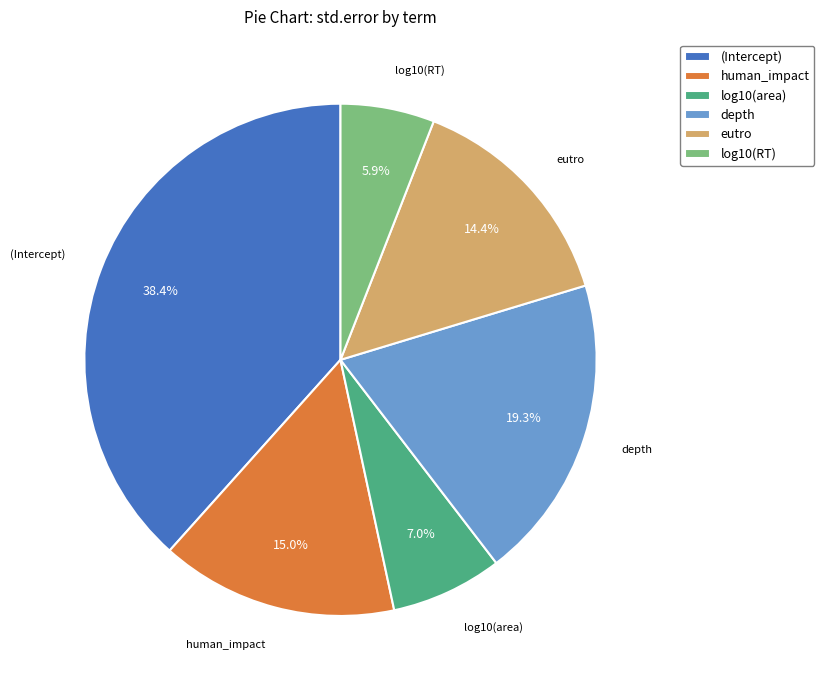

Is there any slice that represents more than half of the pie?

No